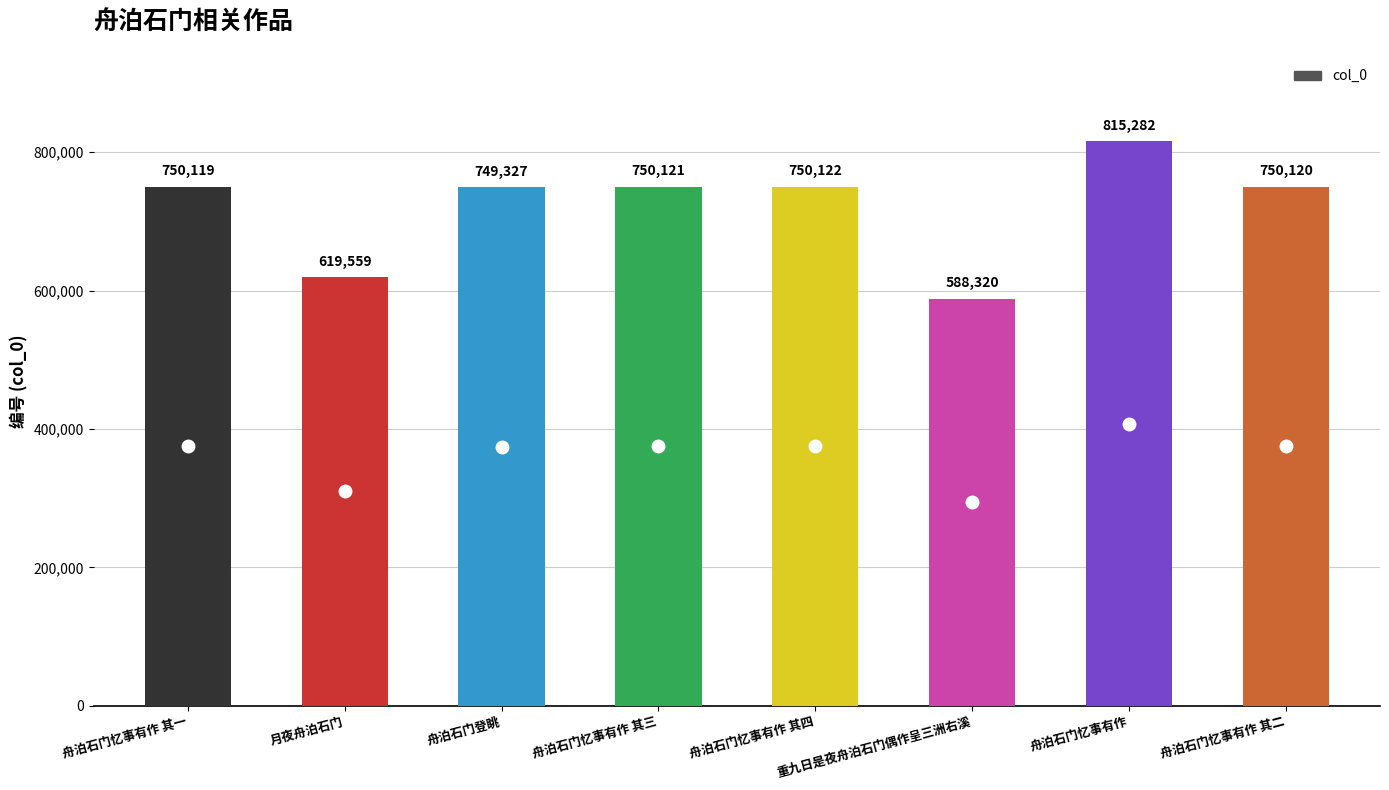

Is it true that the value at 舟泊石门忆事有作 其三 is 262306?

False